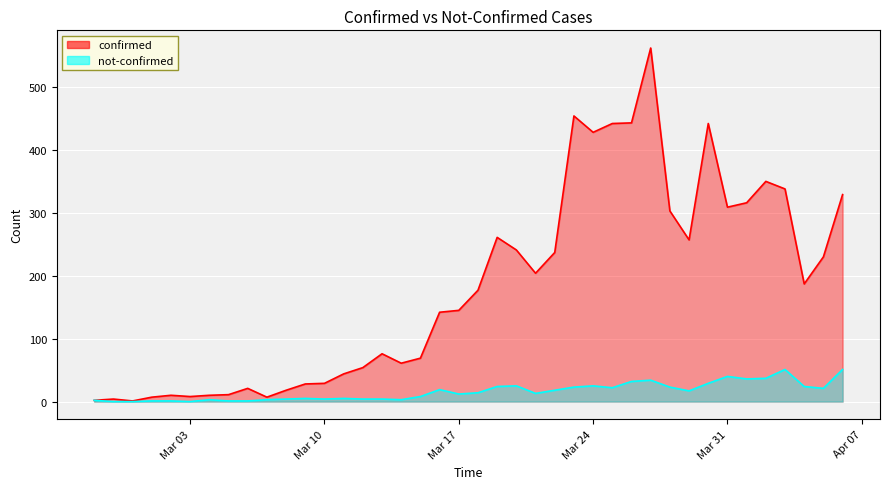

List the series in order of their peak value, highest first.

confirmed, not-confirmed